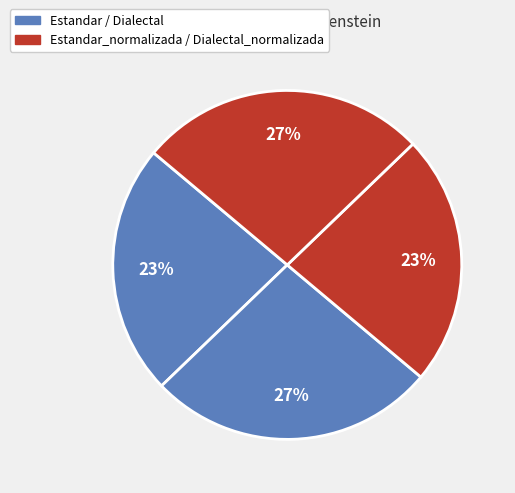

How many slices are in this pie chart?

4